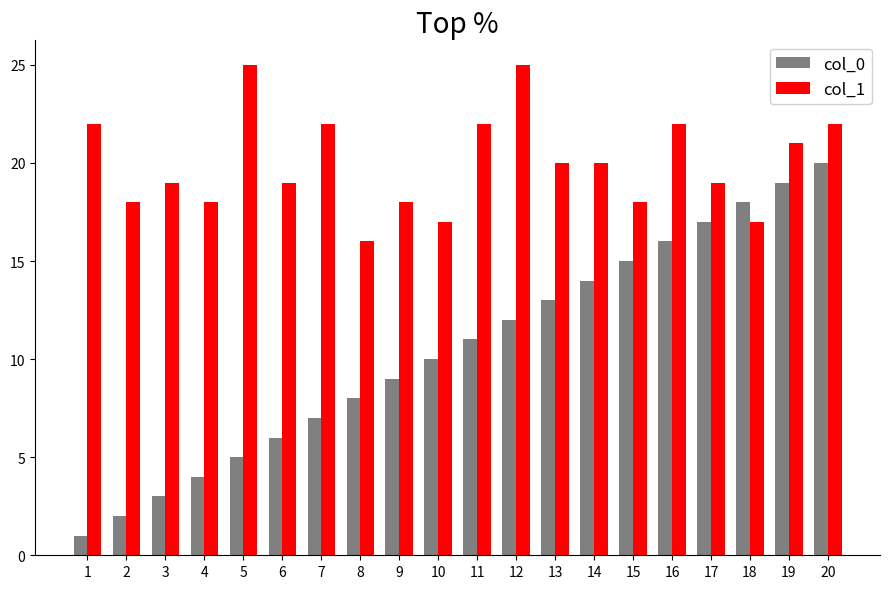

Rank the series by their maximum value, from lowest to highest.

col_0, col_1